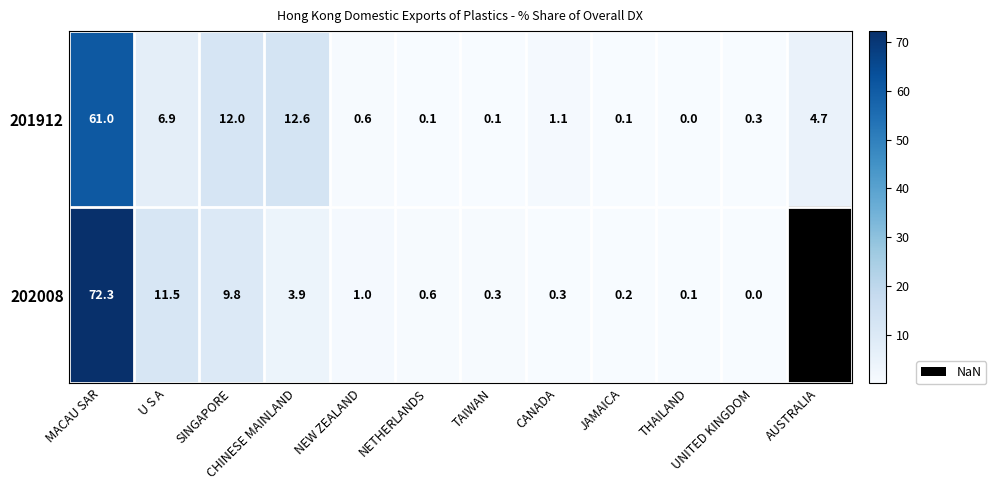

How many positive values does the 201912 series have?

11